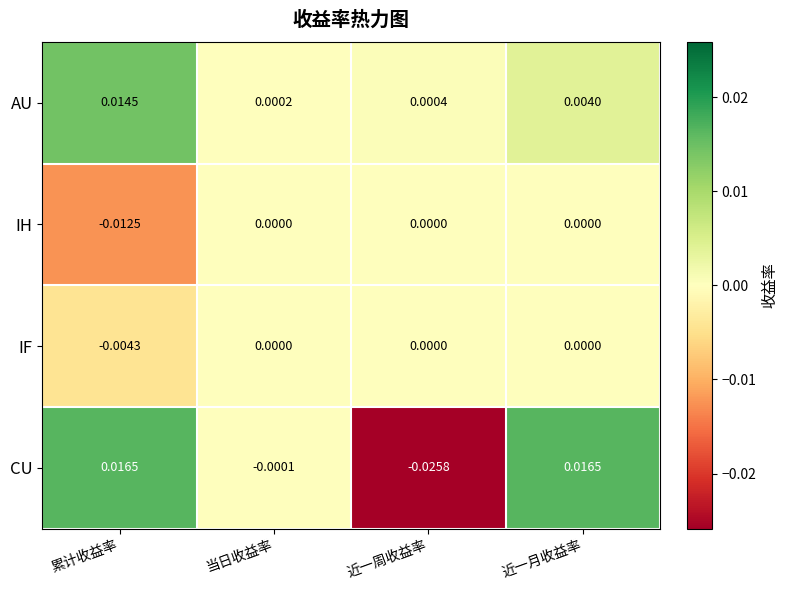

List the labels in order of AU value, largest first.

累计收益率, 近一月收益率, 近一周收益率, 当日收益率